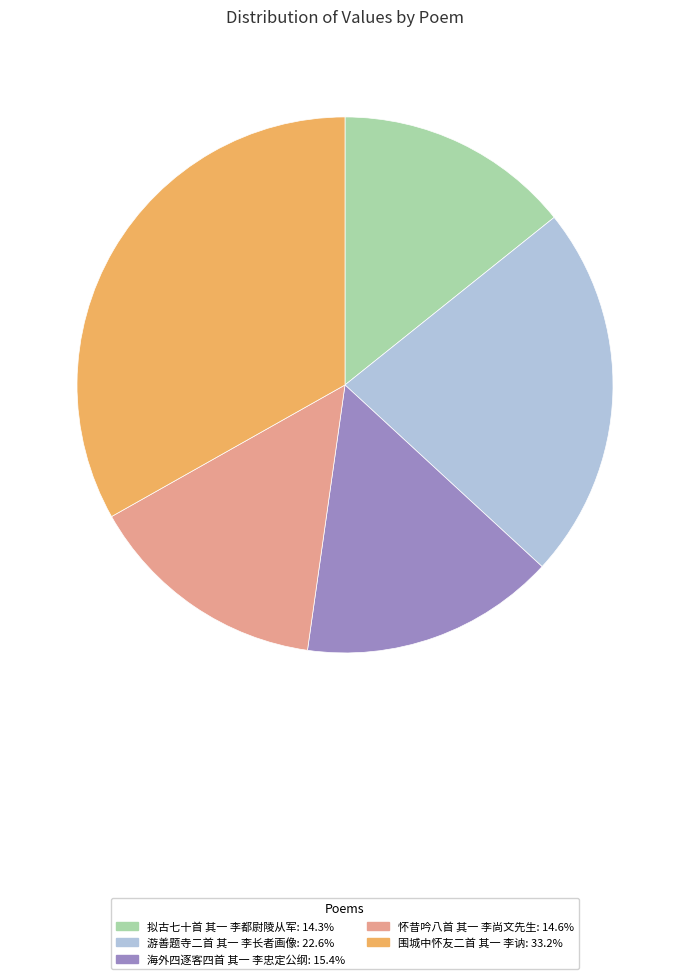

Approximately how many times larger is the value at 怀昔吟八首 其一 李尚文先生: 14.6% compared to 拟古七十首 其一 李都尉陵从军: 14.3%?

1.0